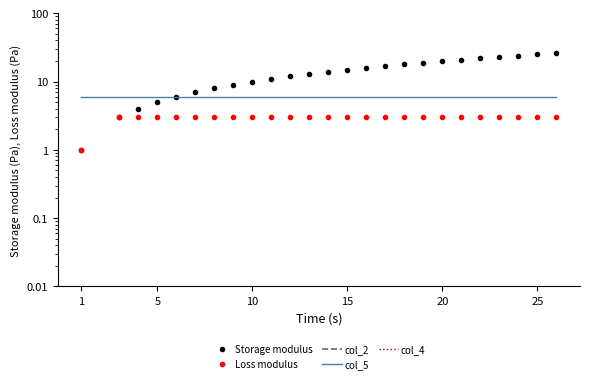

Which category has the highest value in the Loss modulus series?

5